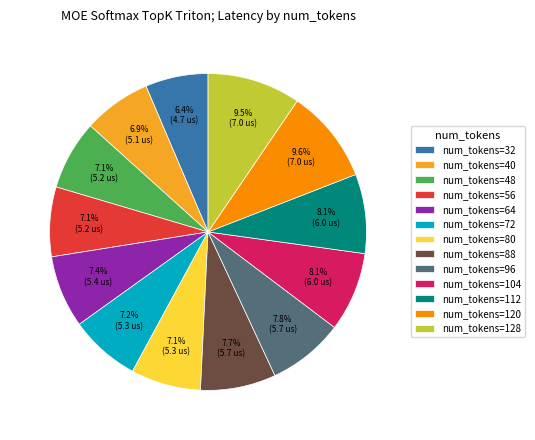

How many segments does this pie chart have?

13